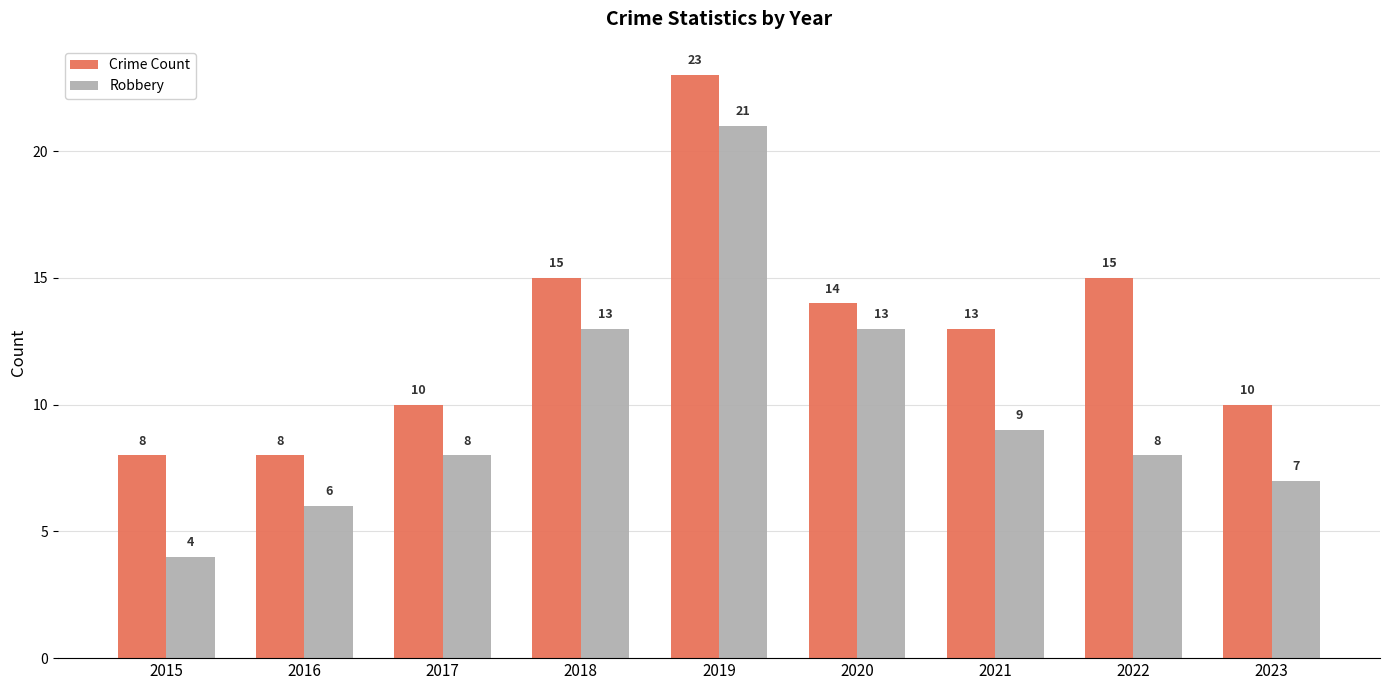

The Crime Count series shows 8 at 2016. True or false?

True